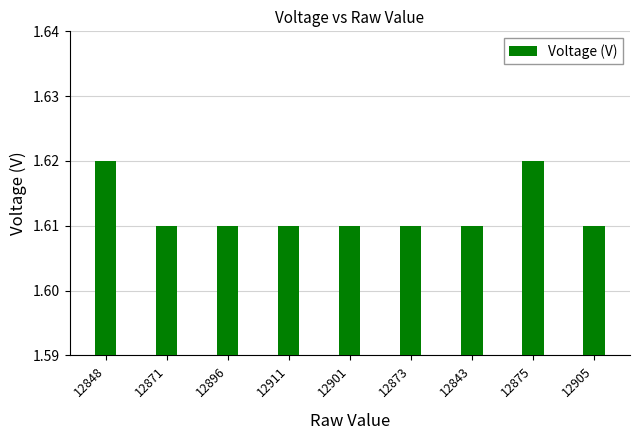

Does the chart contain stacked bars?

No